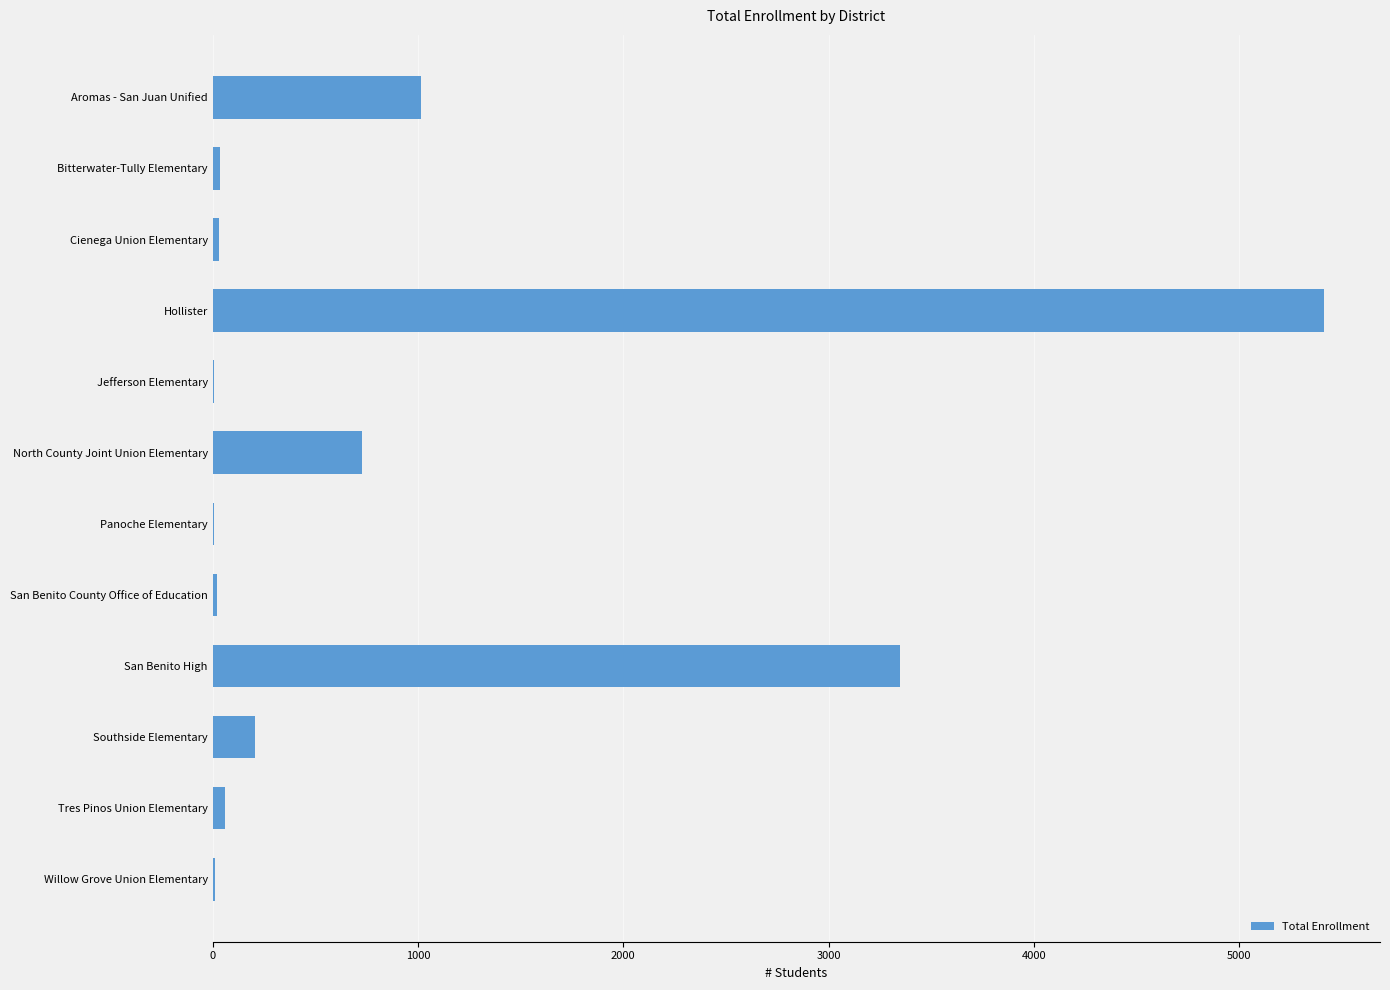

What is the sum of all values?

10885